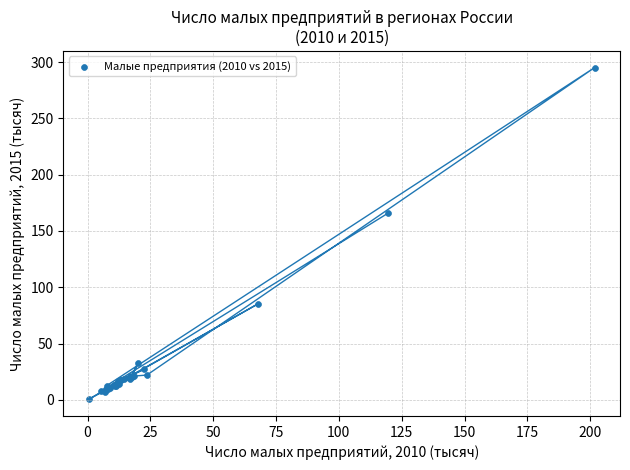

What Y value in the scatter plot is closest to 147?

165.6